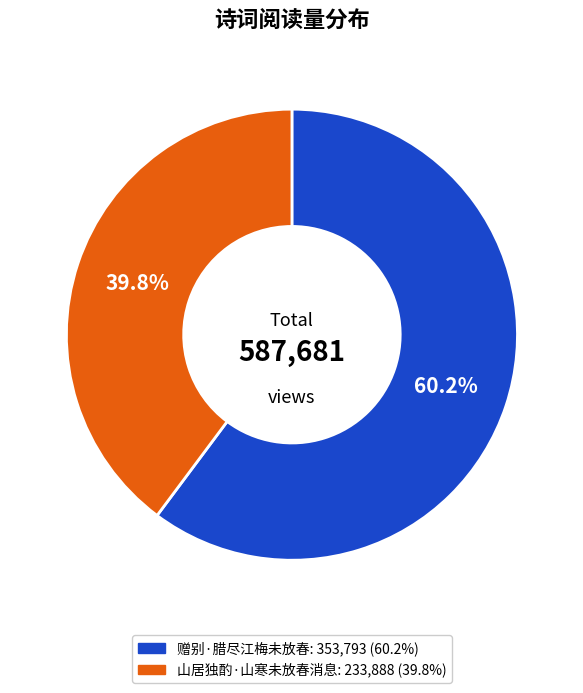

The 赠别·腊尽江梅未放春 slice represents 46% of the pie. True or false?

False